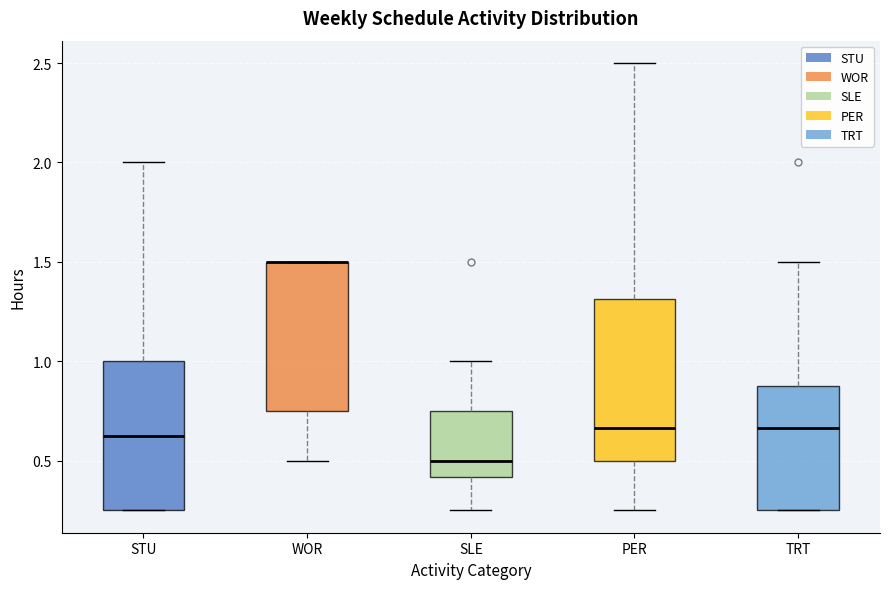

Which box is the tallest, from its lower edge to its upper edge?

PER